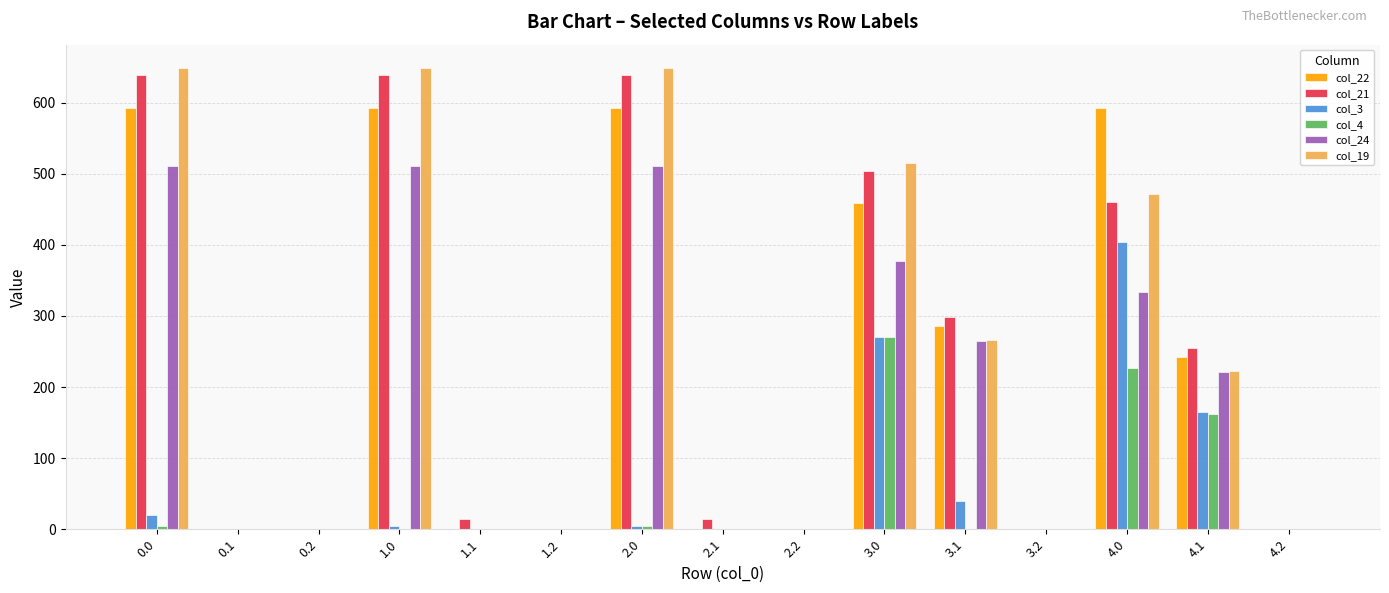

Are the bars grouped side by side (vs. stacked)?

Yes